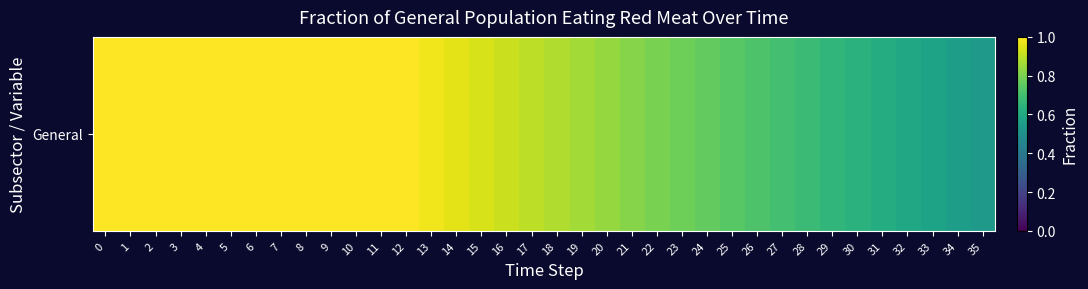

What is the maximum value shown in the chart?

1.0